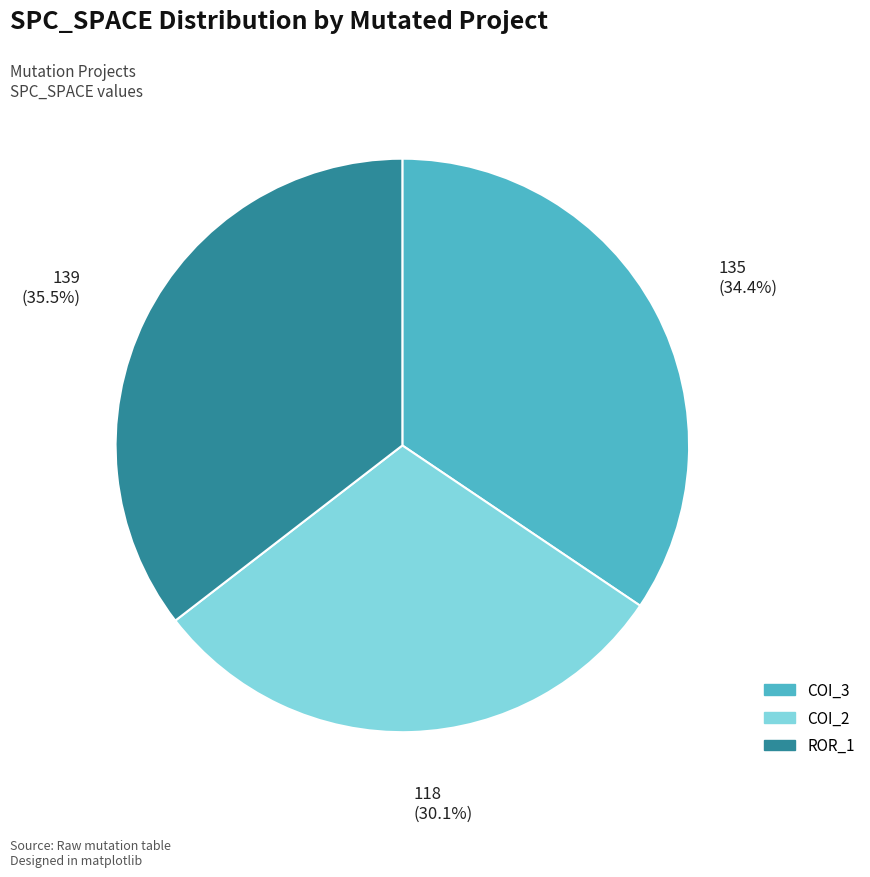

Is there a majority slice in this chart?

No